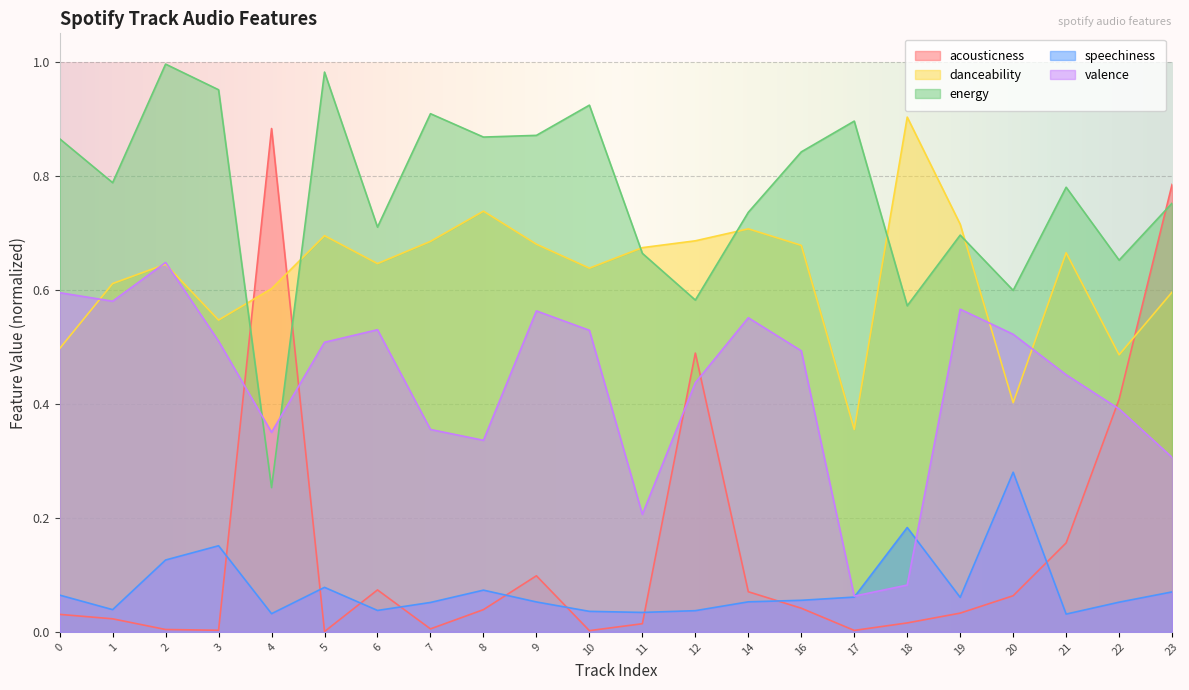

What is the average value of the acousticness series?

0.1